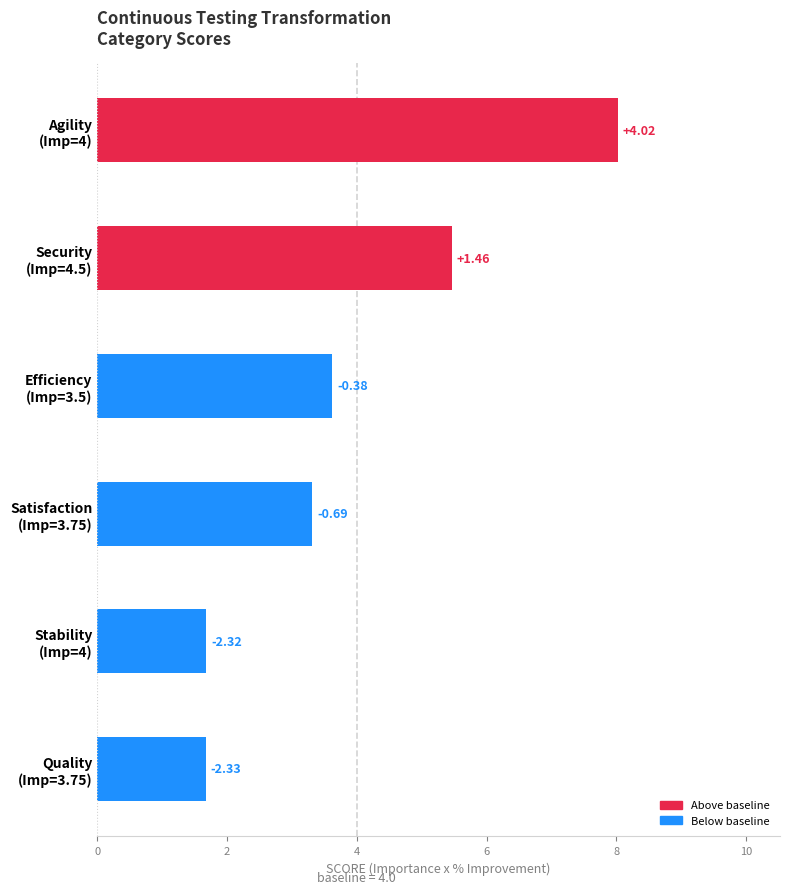

What is the difference between the second highest and second lowest values?

3.8